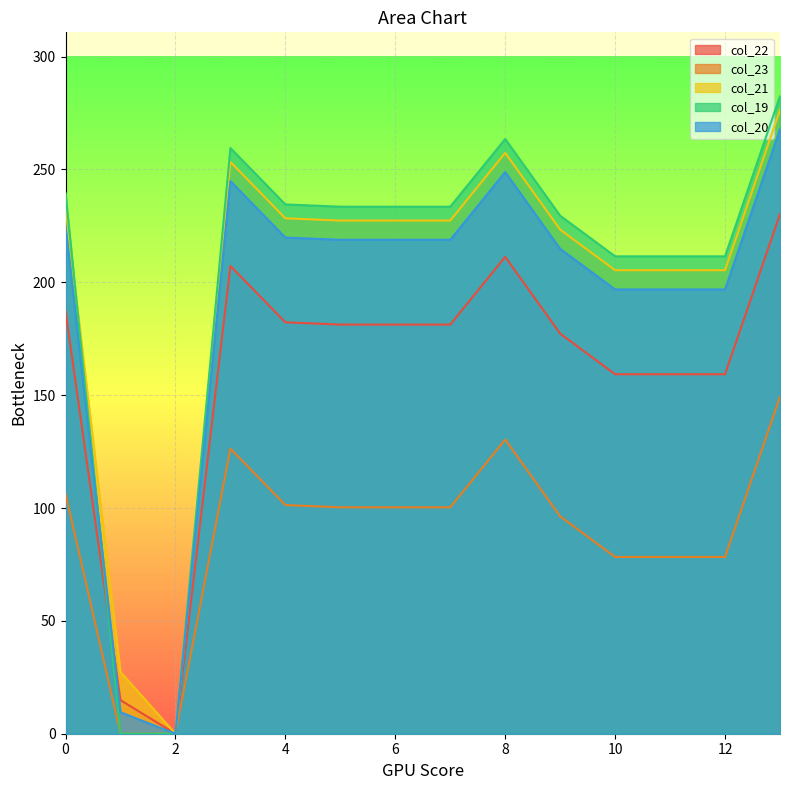

How many values in col_19 are above zero?

12